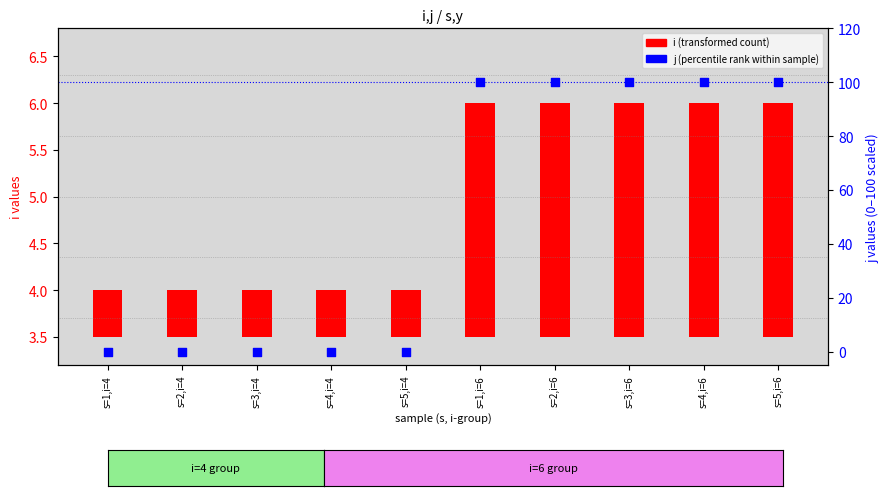

Which series has the largest total across all categories?

j (percentile rank)